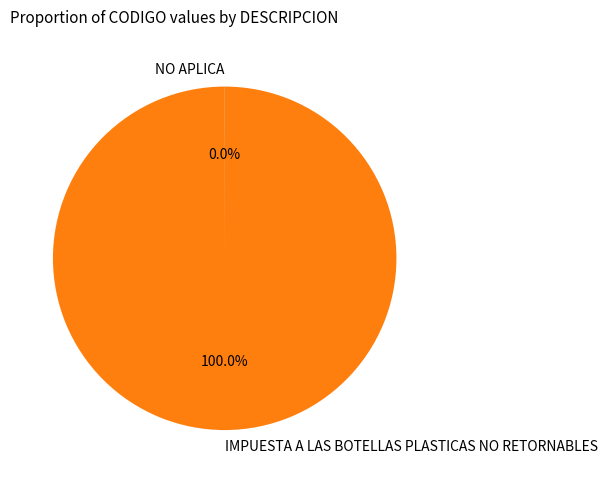

The IMPUESTA A LAS BOTELLAS PLASTICAS NO RETORNABLES slice represents 100% of the pie. True or false?

True